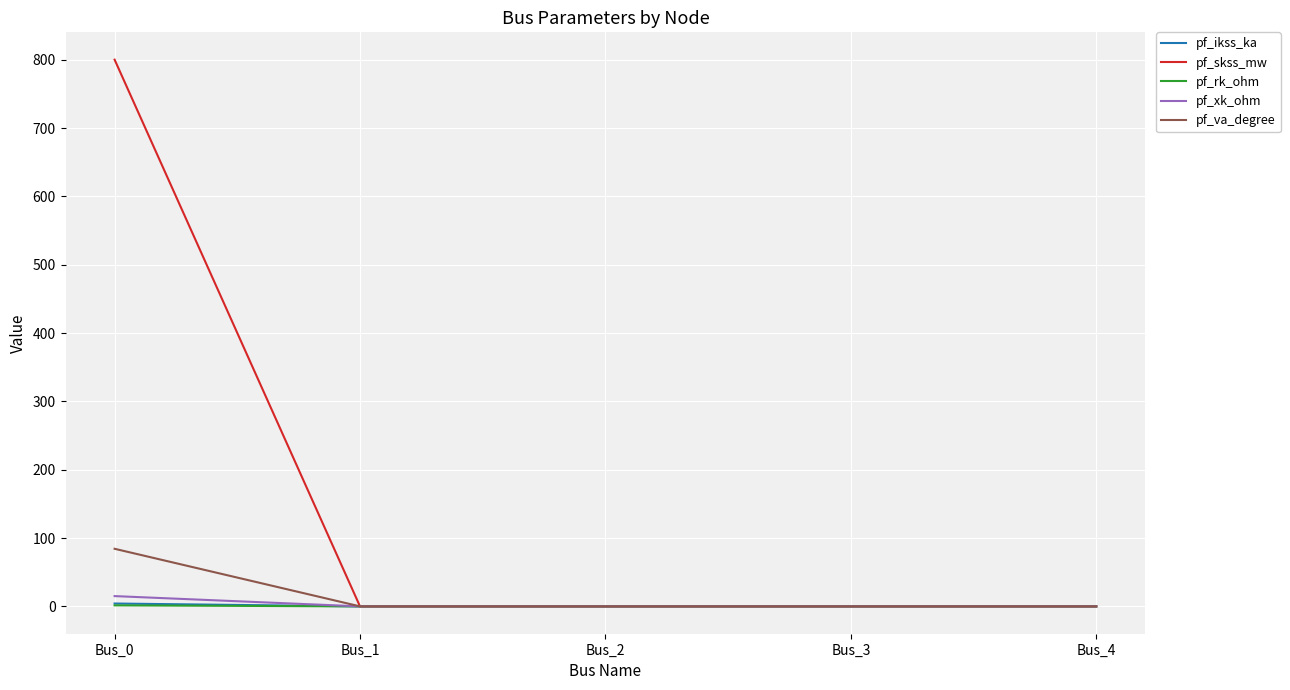

True or false: pf_skss_mw has more than 2 points higher than both neighbors.

False